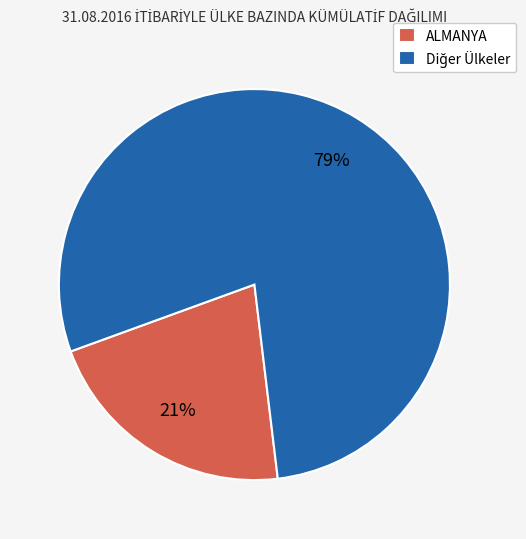

What percentage is the ALMANYA slice, to the nearest percent?

21%